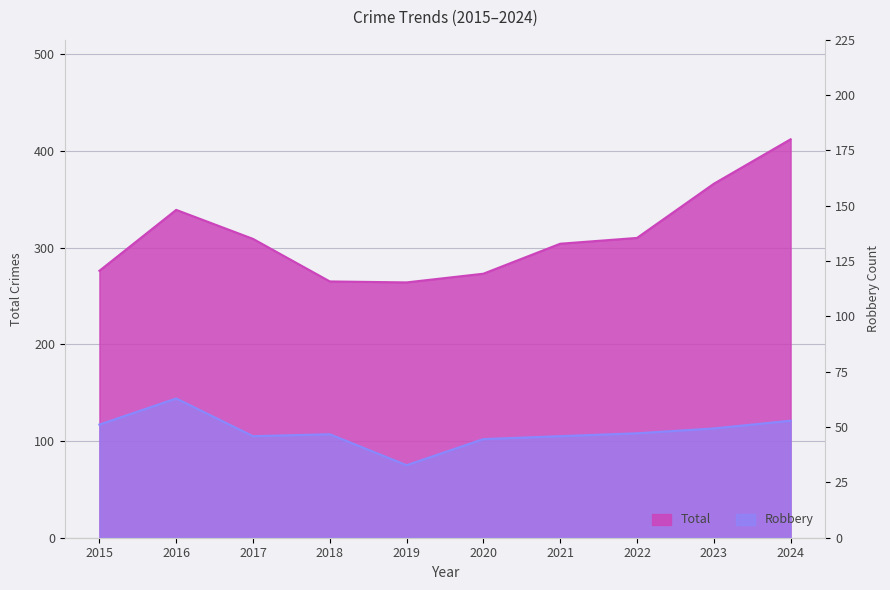

How many data points in Total are less than 309?

5